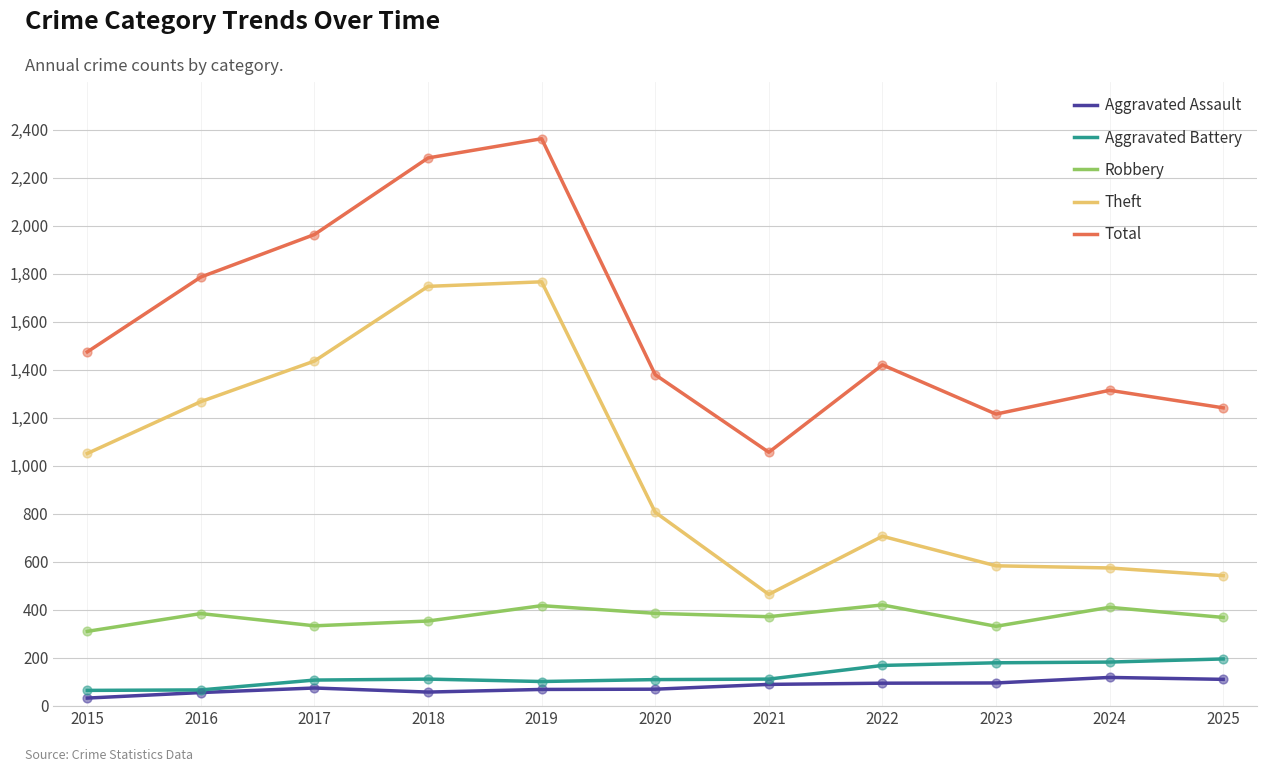

Between 2018 and 2021, which series saw the biggest shift?

Theft